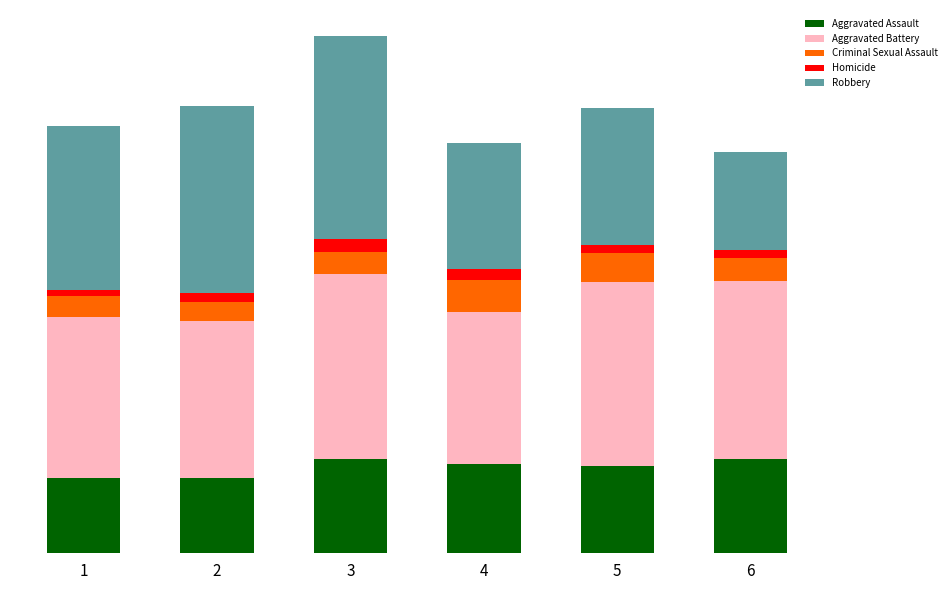

Does the chart contain stacked bars?

Yes